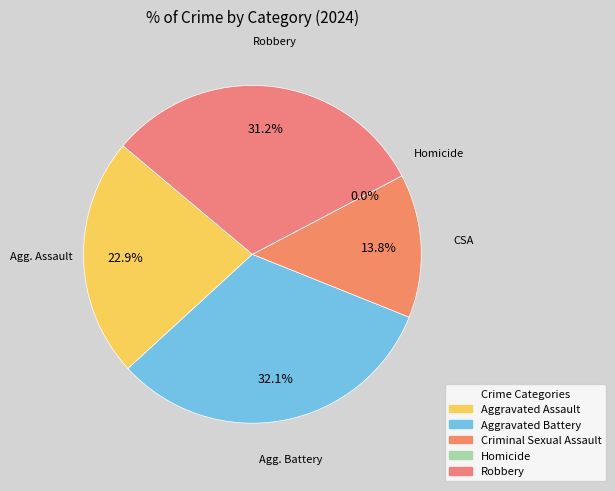

The Aggravated Assault slice represents 30% of the pie. True or false?

False